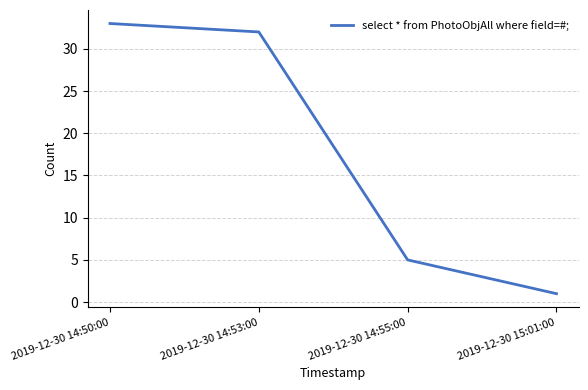

Count the number of data series in this chart.

1